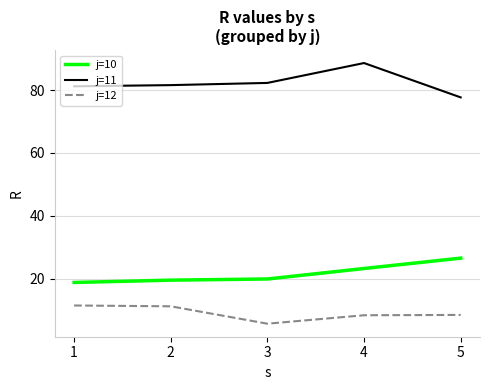

The j=12 series shows 11.2 at 2. True or false?

True